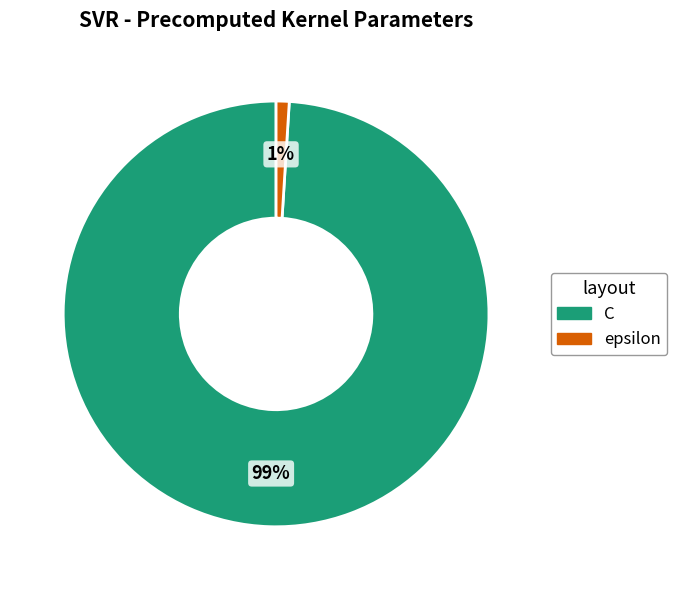

Is there any slice that represents more than half of the pie?

Yes